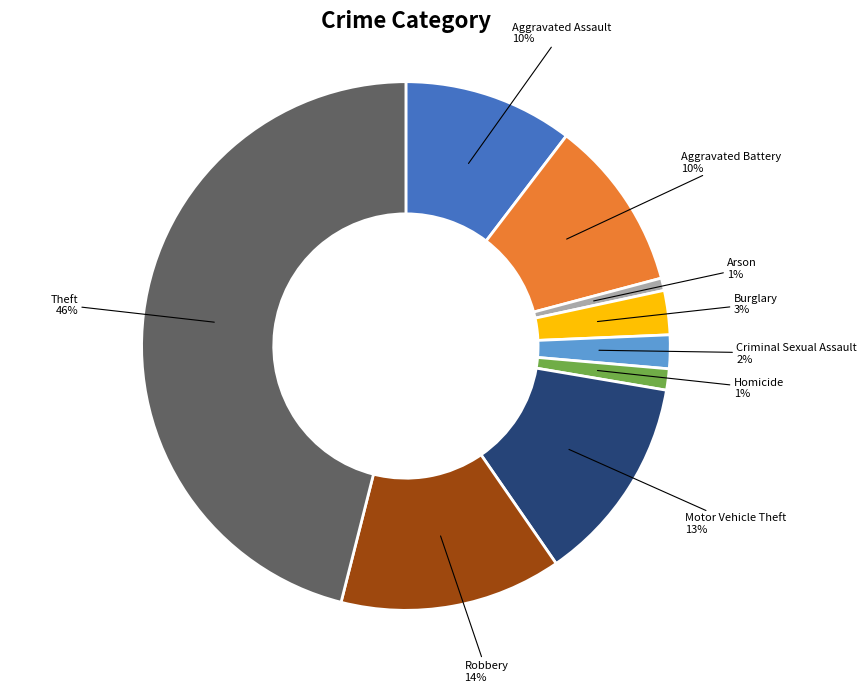

To the nearest percent, what is the difference between the largest and smallest slice percentages?

45%